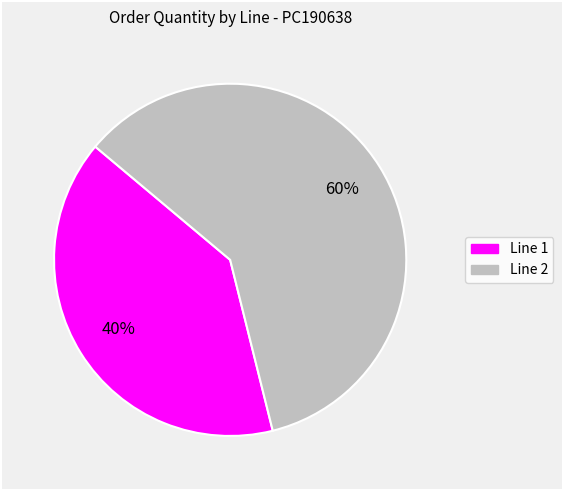

To the nearest percent, what percentage of the pie is Line 2?

60%